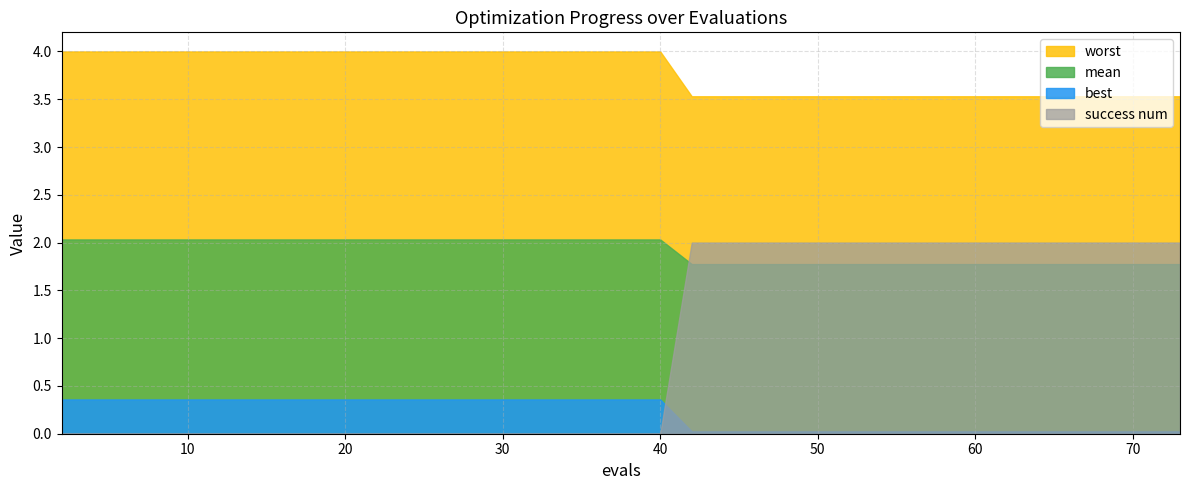

True or false: success num and worst cross at least once.

False